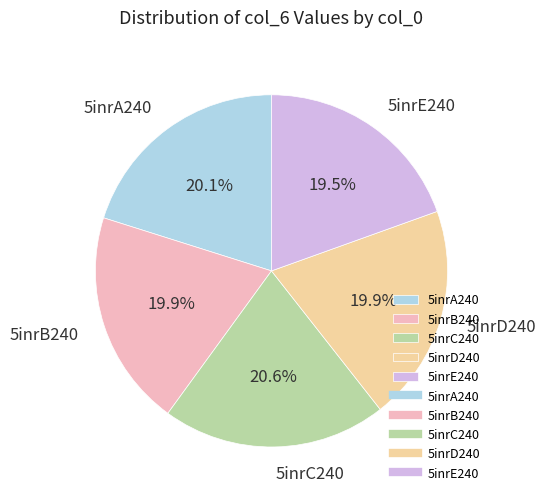

Count the number of slices in the pie.

5